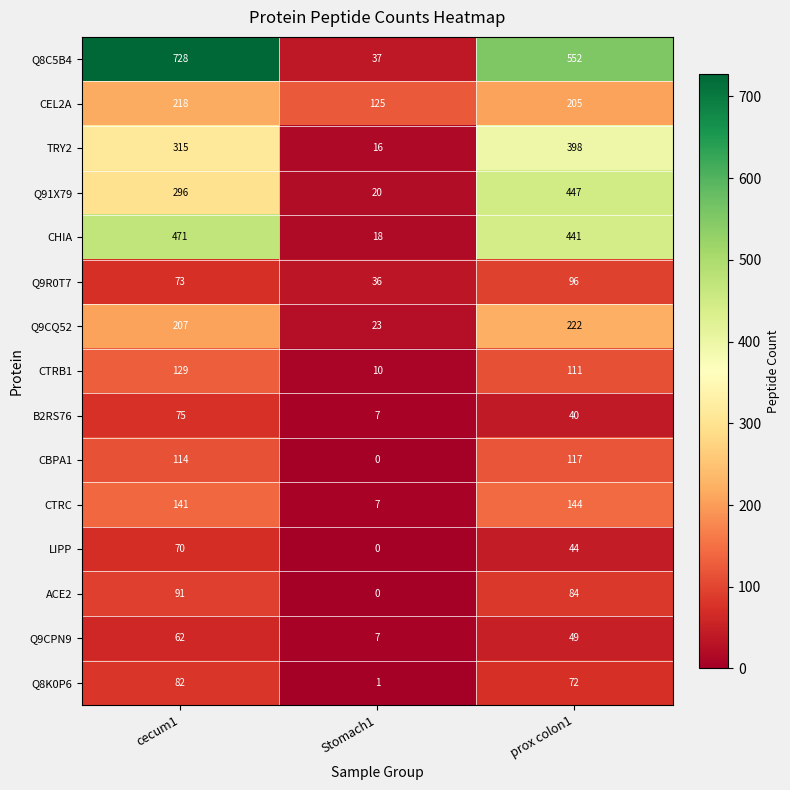

The CTRC series shows 2 at Stomach1. True or false?

False